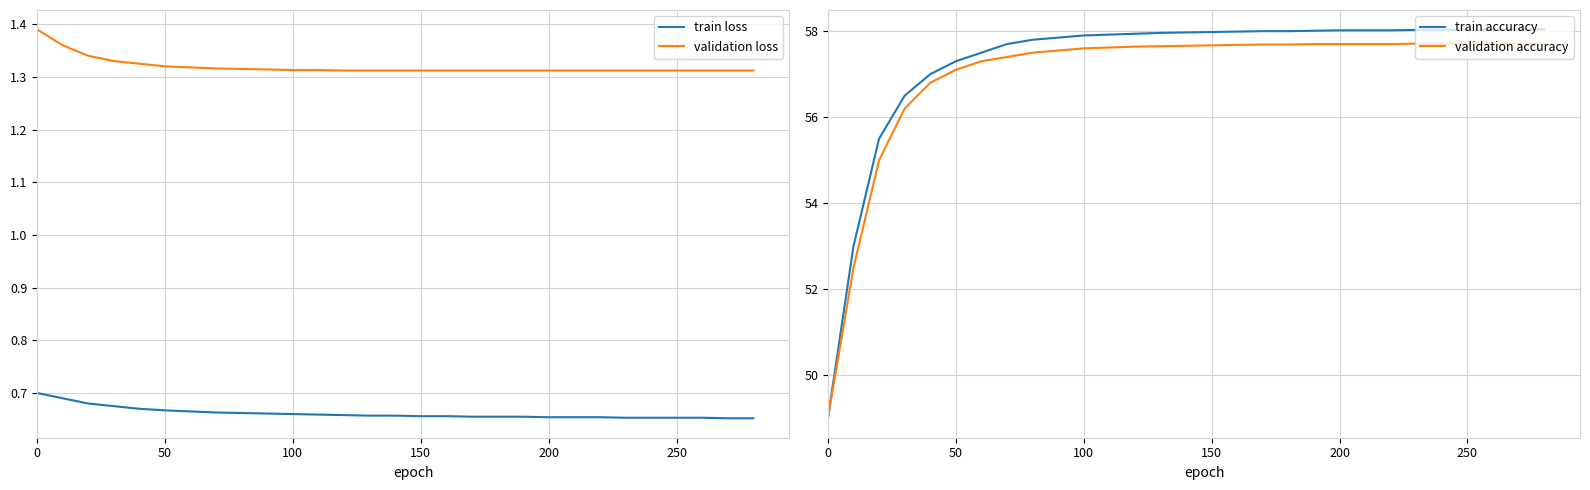

Reading right to left, what are all the values shown in this chart?

train loss: 0.7	0.7	0.7	0.7	0.7	0.7	0.7	0.7	0.7	0.7	0.7	0.7	0.7	0.7	0.7	0.7	0.7	0.7	0.7	0.7	0.7	0.7	0.7	0.7	0.7	0.7	0.7	0.7	0.7
validation loss: 1.3	1.3	1.3	1.3	1.3	1.3	1.3	1.3	1.3	1.3	1.3	1.3	1.3	1.3	1.3	1.3	1.3	1.3	1.3	1.3	1.3	1.3	1.3	1.3	1.3	1.3	1.3	1.4	1.4
train accuracy: 58.0	58.0	58.0	58.0	58.0	58.0	58.0	58.0	58.0	58.0	58.0	58.0	58.0	58.0	58.0	58.0	57.9	57.9	57.9	57.9	57.8	57.7	57.5	57.3	57.0	56.5	55.5	53.0	49.0
validation accuracy: 57.7	57.7	57.7	57.7	57.7	57.7	57.7	57.7	57.7	57.7	57.7	57.7	57.7	57.7	57.7	57.6	57.6	57.6	57.6	57.5	57.5	57.4	57.3	57.1	56.8	56.2	55.0	52.5	49.0